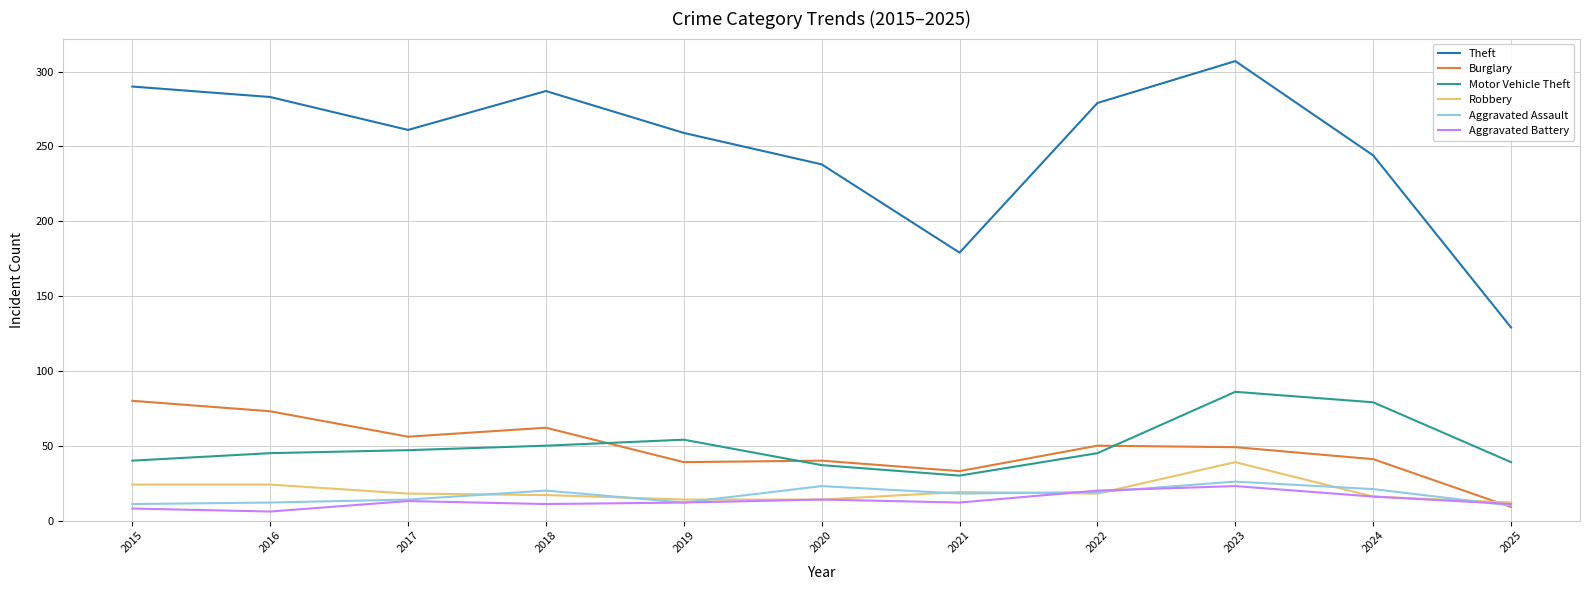

At how many categories does at least one series exceed 15?

11